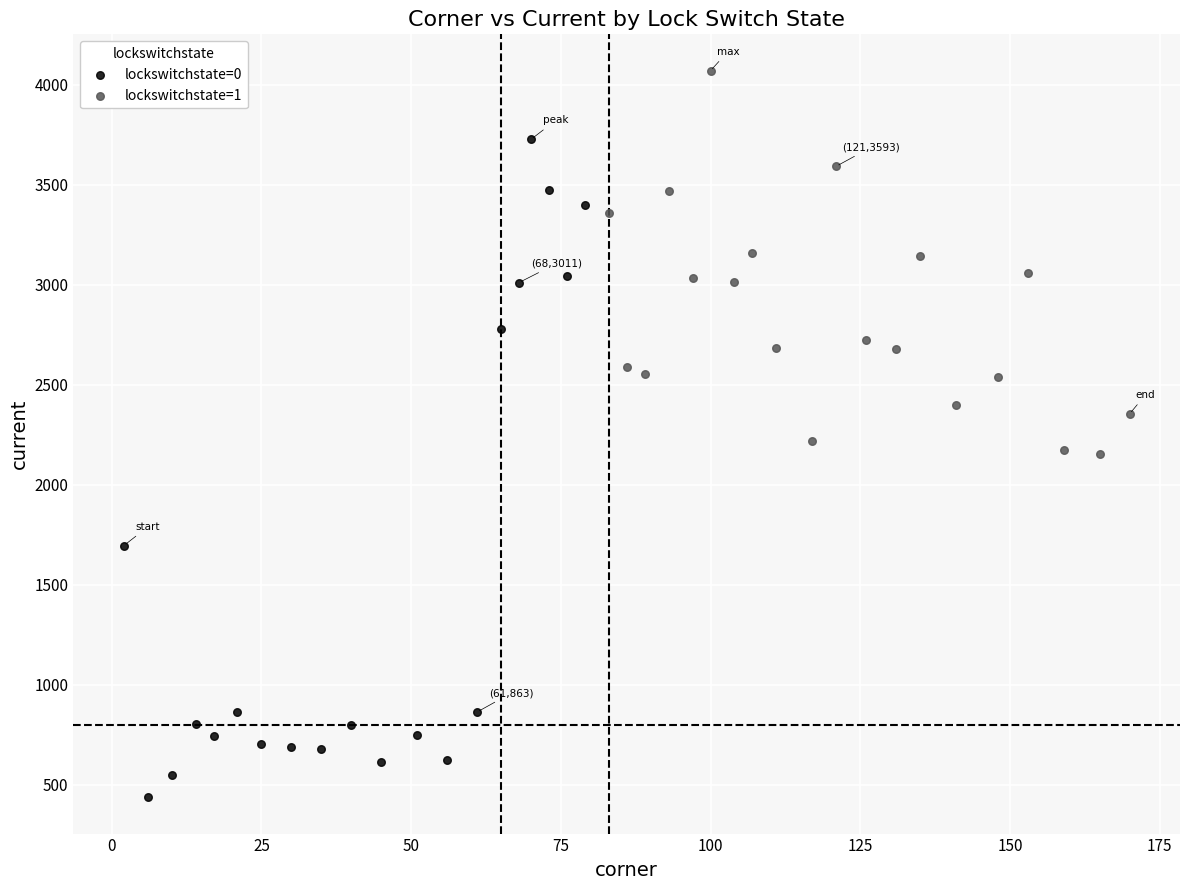

Which series reaches the maximum Y coordinate?

lockswitchstate=1